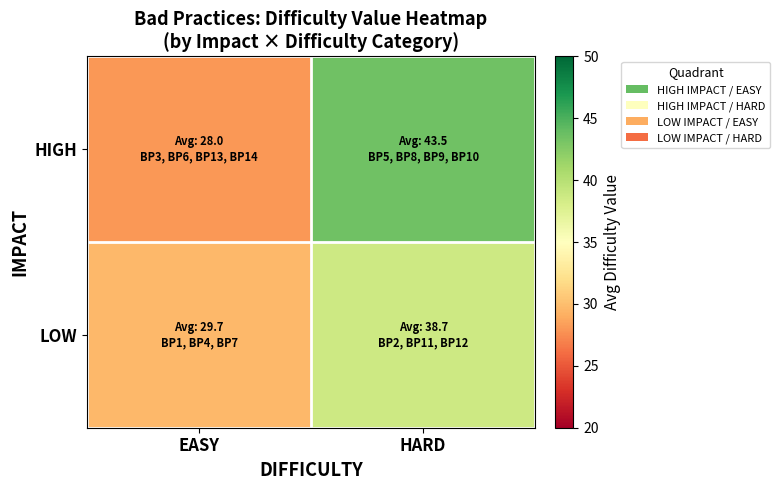

List the series in order of their overall mean, lowest first.

LOW, HIGH